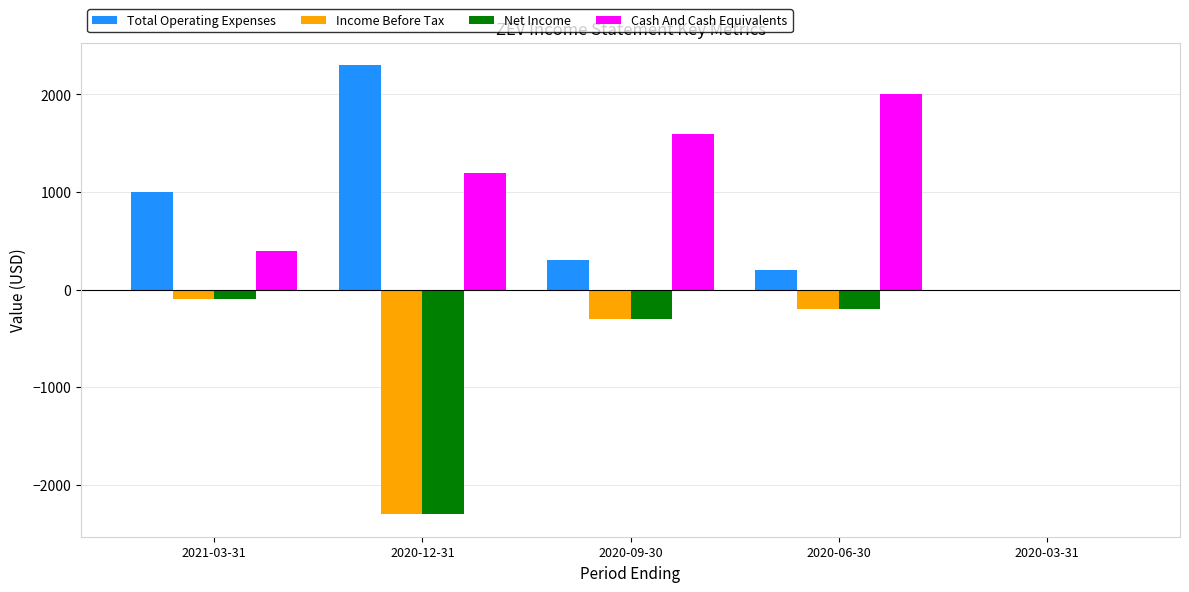

At which label does Net Income reach its peak?

2020-03-31